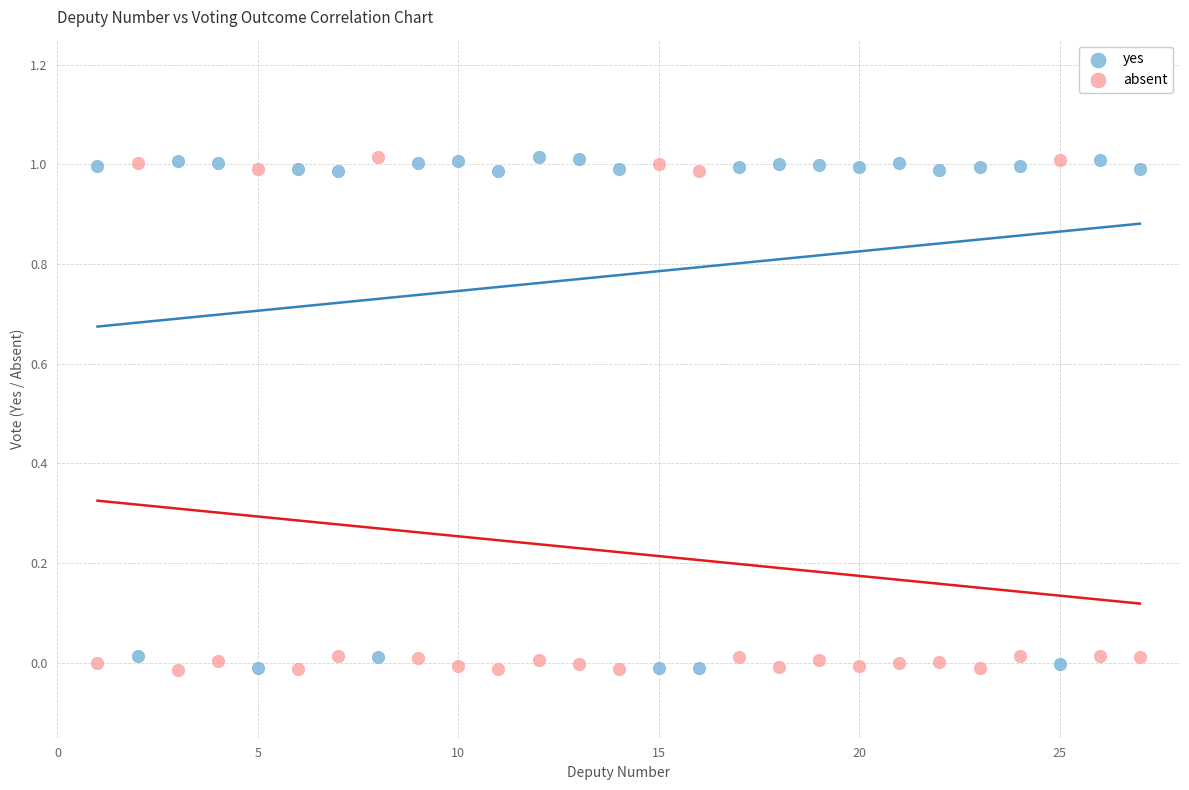

What is the X range (max minus min) for the scatter plot?

26.0